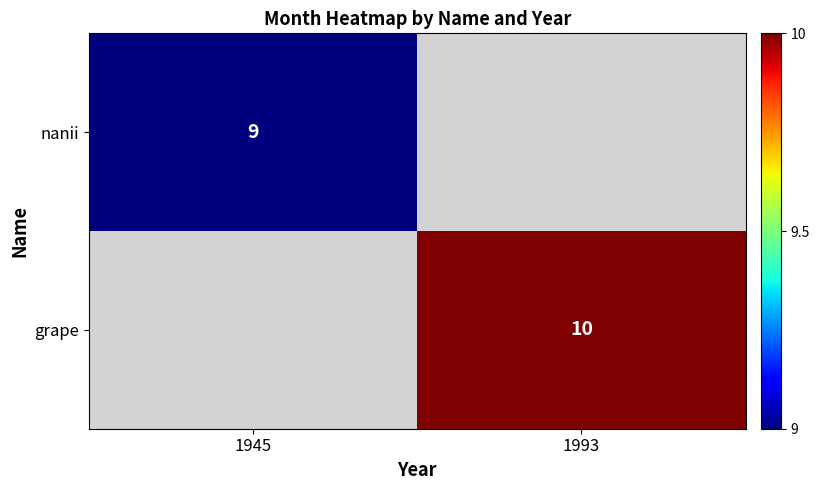

What is the approximate value of grape at 1993?

10.0